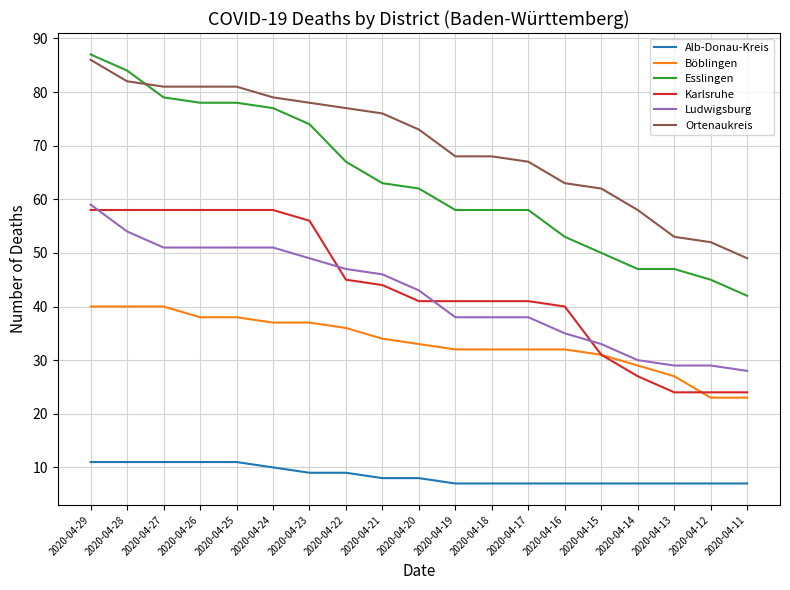

Is this an area chart (filled region under the line)?

No